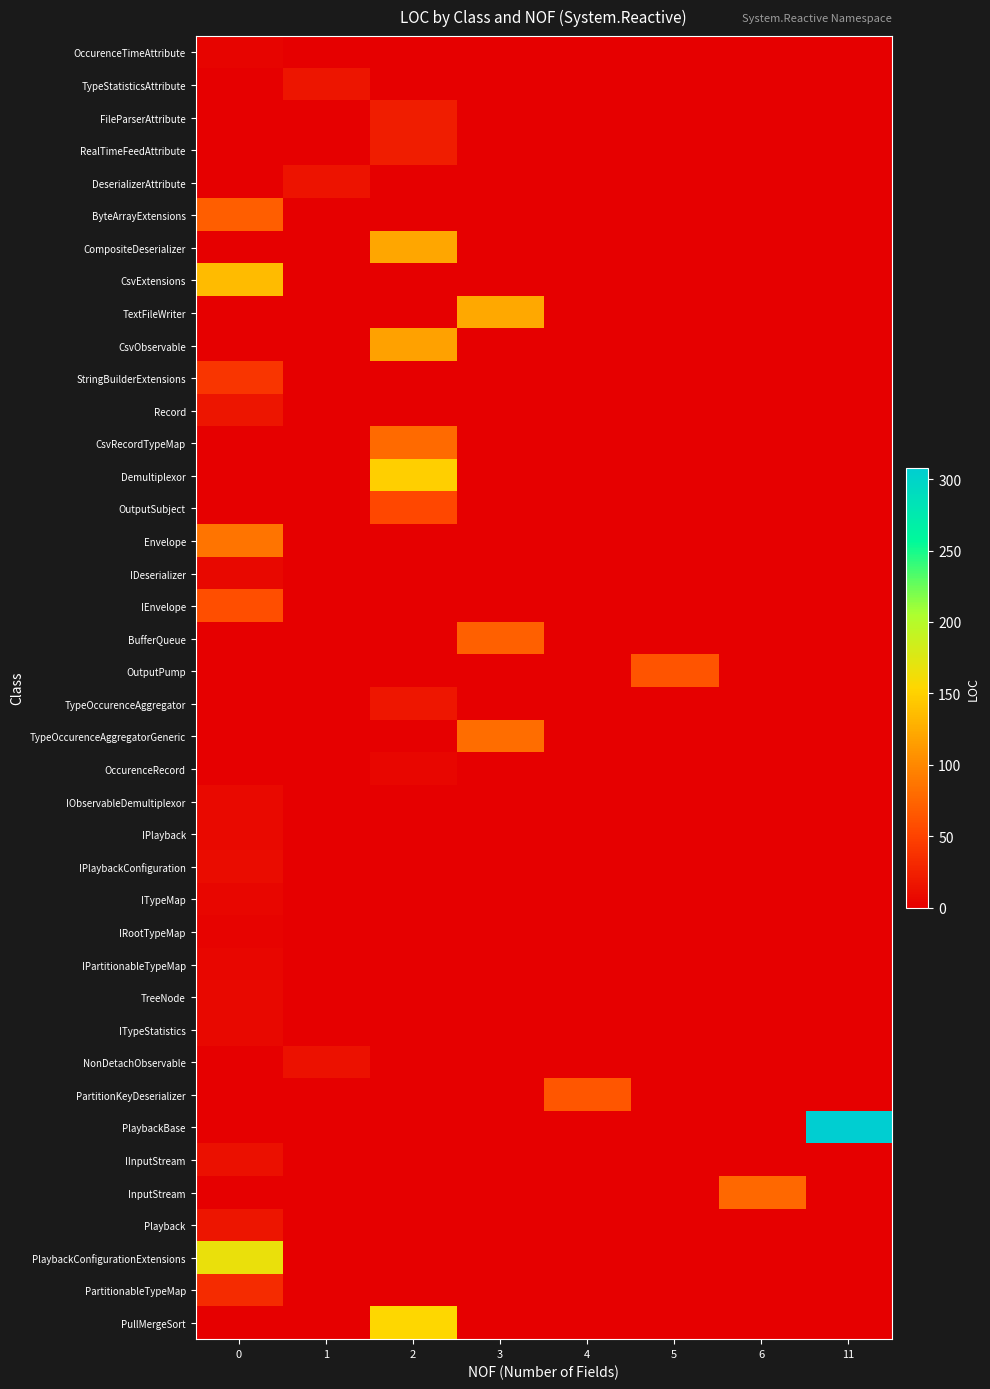

Reading right to left, transcribe all the data shown in this chart.

row_0: 0	0	0	0	0	0	0	4
row_1: 0	0	0	0	0	0	16	0
row_2: 0	0	0	0	0	22	0	0
row_3: 0	0	0	0	0	22	0	0
row_4: 0	0	0	0	0	0	15	0
row_5: 0	0	0	0	0	0	0	70
row_6: 0	0	0	0	0	121	0	0
row_7: 0	0	0	0	0	0	0	135
row_8: 0	0	0	0	122	0	0	0
row_9: 0	0	0	0	0	117	0	0
row_10: 0	0	0	0	0	0	0	40
row_11: 0	0	0	0	0	0	0	16
row_12: 0	0	0	0	0	79	0	0
row_13: 0	0	0	0	0	148	0	0
row_14: 0	0	0	0	0	53	0	0
row_15: 0	0	0	0	0	0	0	86
row_16: 0	0	0	0	0	0	0	7
row_17: 0	0	0	0	0	0	0	58
row_18: 0	0	0	0	71	0	0	0
row_19: 0	0	63	0	0	0	0	0
row_20: 0	0	0	0	0	17	0	0
row_21: 0	0	0	0	81	0	0	0
row_22: 0	0	0	0	0	5	0	0
row_23: 0	0	0	0	0	0	0	8
row_24: 0	0	0	0	0	0	0	8
row_25: 0	0	0	0	0	0	0	10
row_26: 0	0	0	0	0	0	0	5
row_27: 0	0	0	0	0	0	0	3
row_28: 0	0	0	0	0	0	0	6
row_29: 0	0	0	0	0	0	0	7
row_30: 0	0	0	0	0	0	0	7
row_31: 0	0	0	0	0	0	14	0
row_32: 0	0	0	64	0	0	0	0
row_33: 308	0	0	0	0	0	0	0
row_34: 0	0	0	0	0	0	0	13
row_35: 0	78	0	0	0	0	0	0
row_36: 0	0	0	0	0	0	0	16
row_37: 0	0	0	0	0	0	0	167
row_38: 0	0	0	0	0	0	0	33
row_39: 0	0	0	0	0	154	0	0